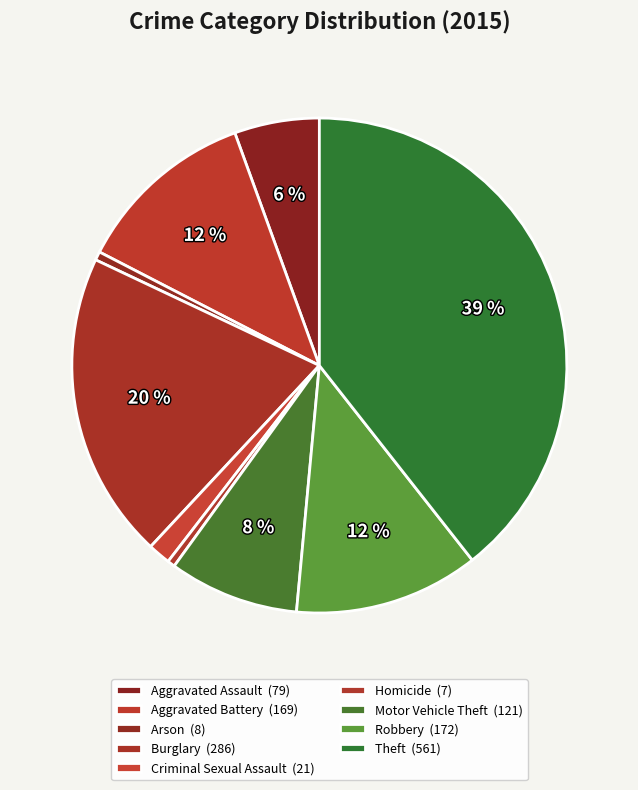

How many segments does this pie chart have?

9